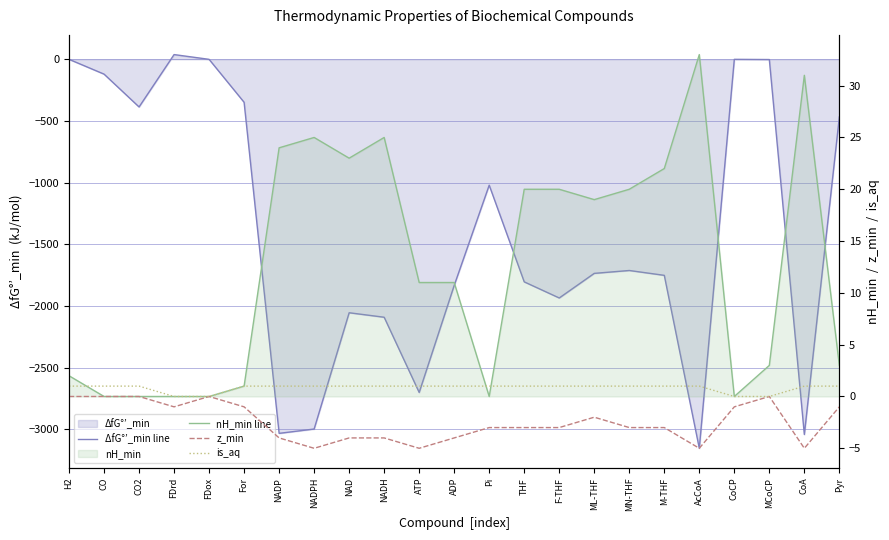

At which label does ΔfG°’_min line first exceed -1734?

H2